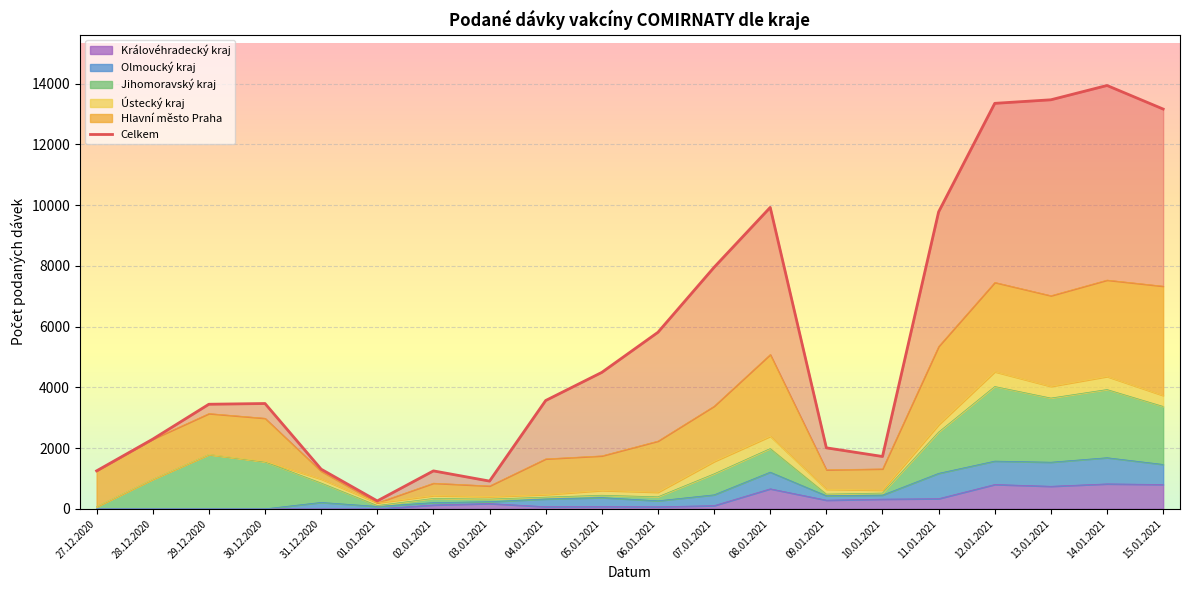

How many interior local valleys (lower than both neighbors) does the data have?

3